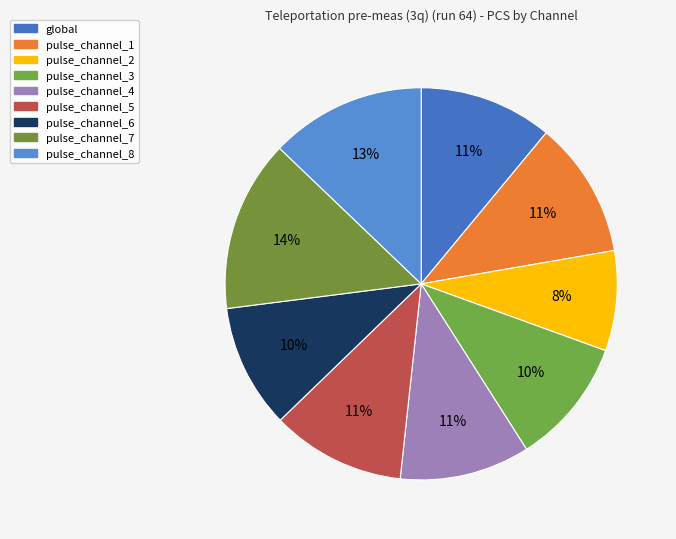

How many slices are in this pie chart?

9